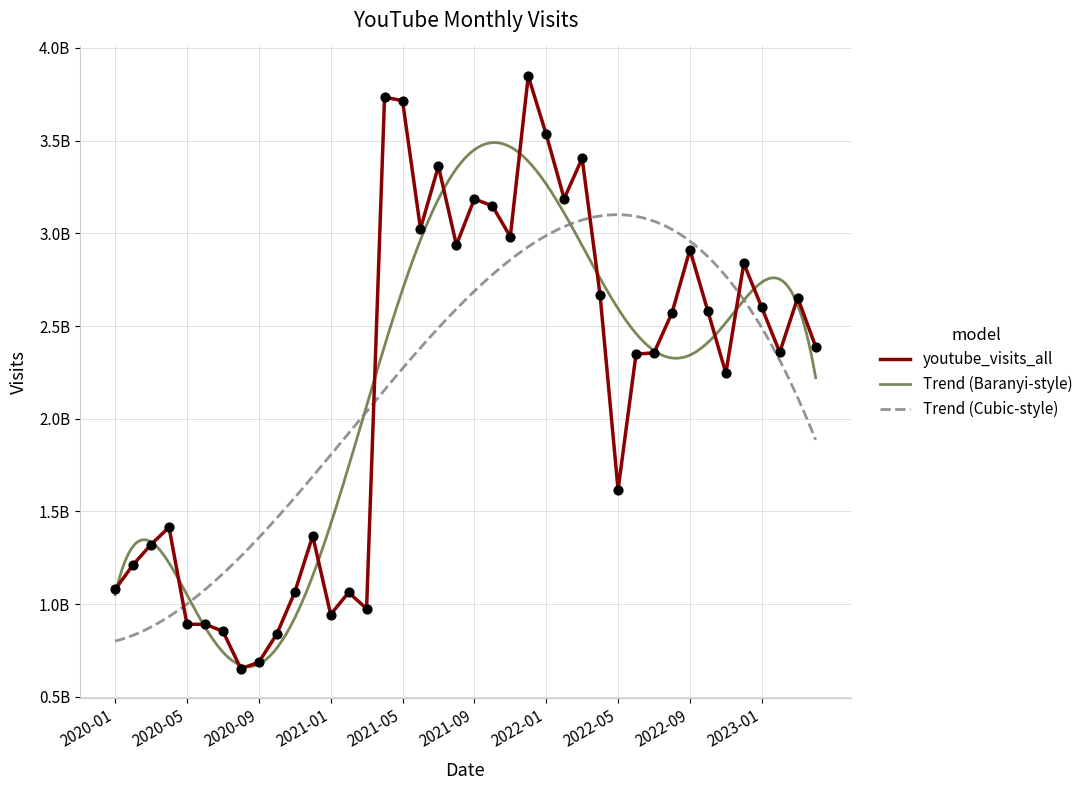

Approximately how many times larger is the value at 2023-02 compared to 2022-06?

1.0